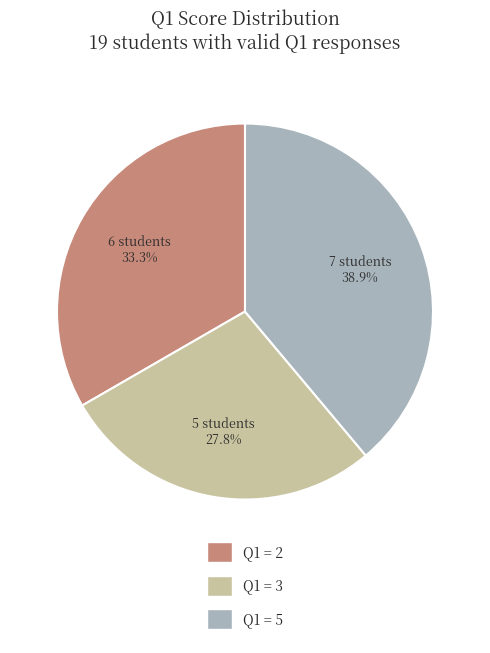

Approximately how many times larger is the value at Q1 = 5 compared to Q1 = 3?

1.4